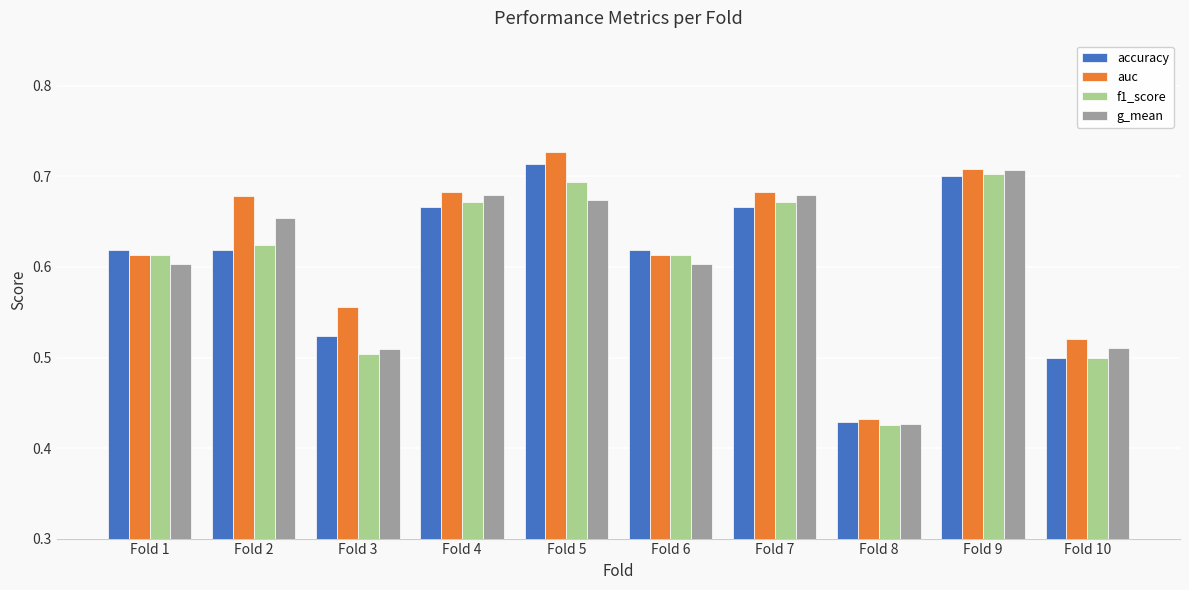

How many groups of bars are there?

10